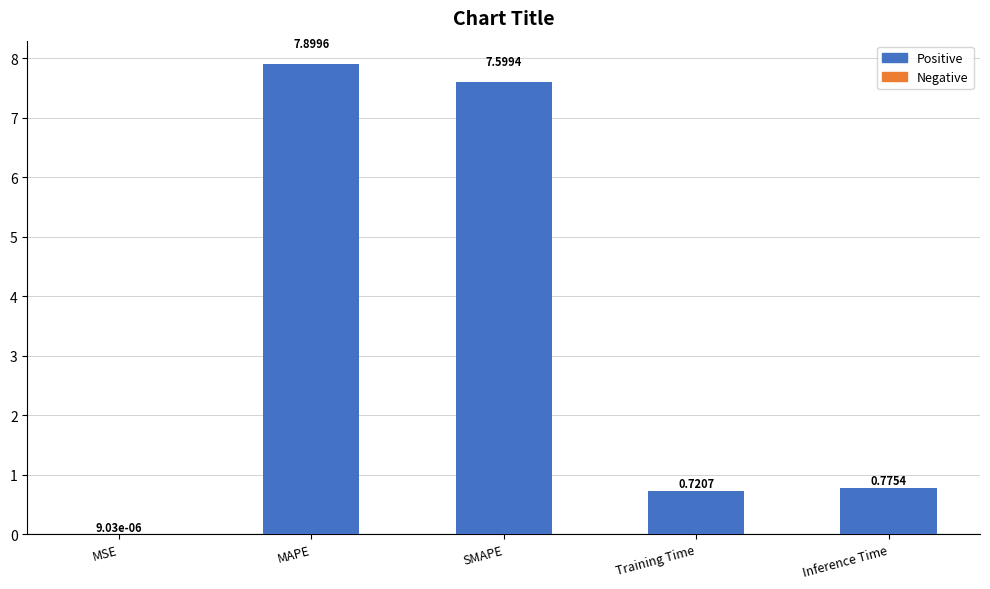

Where is the data nearest to the value 3?

Inference Time